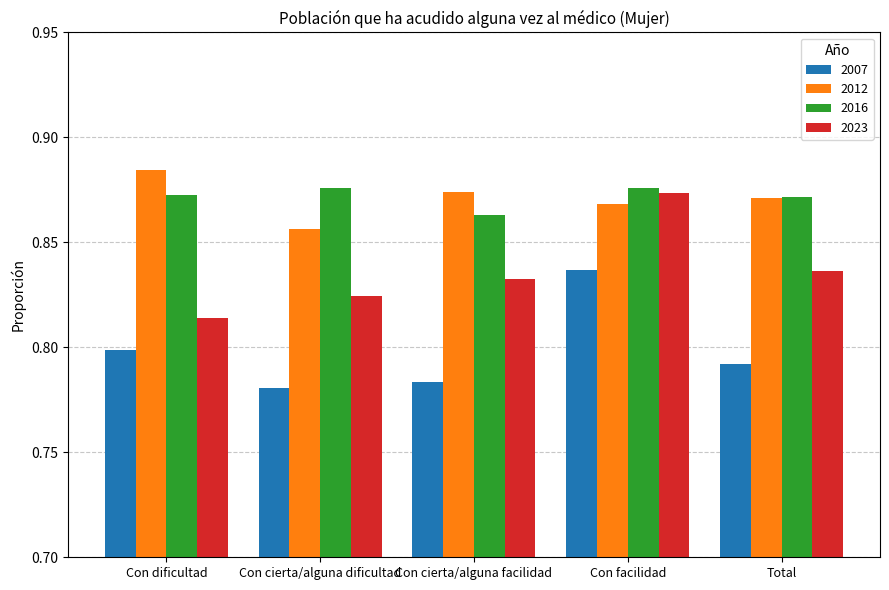

At which category is the sum across all series the highest?

Con facilidad